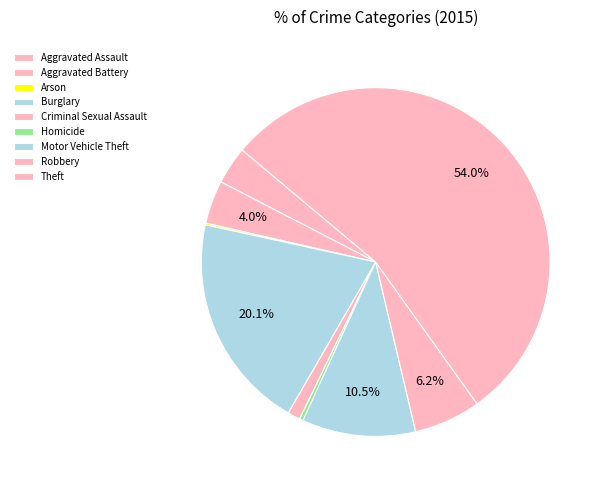

The Homicide slice represents 1% of the pie. True or false?

False